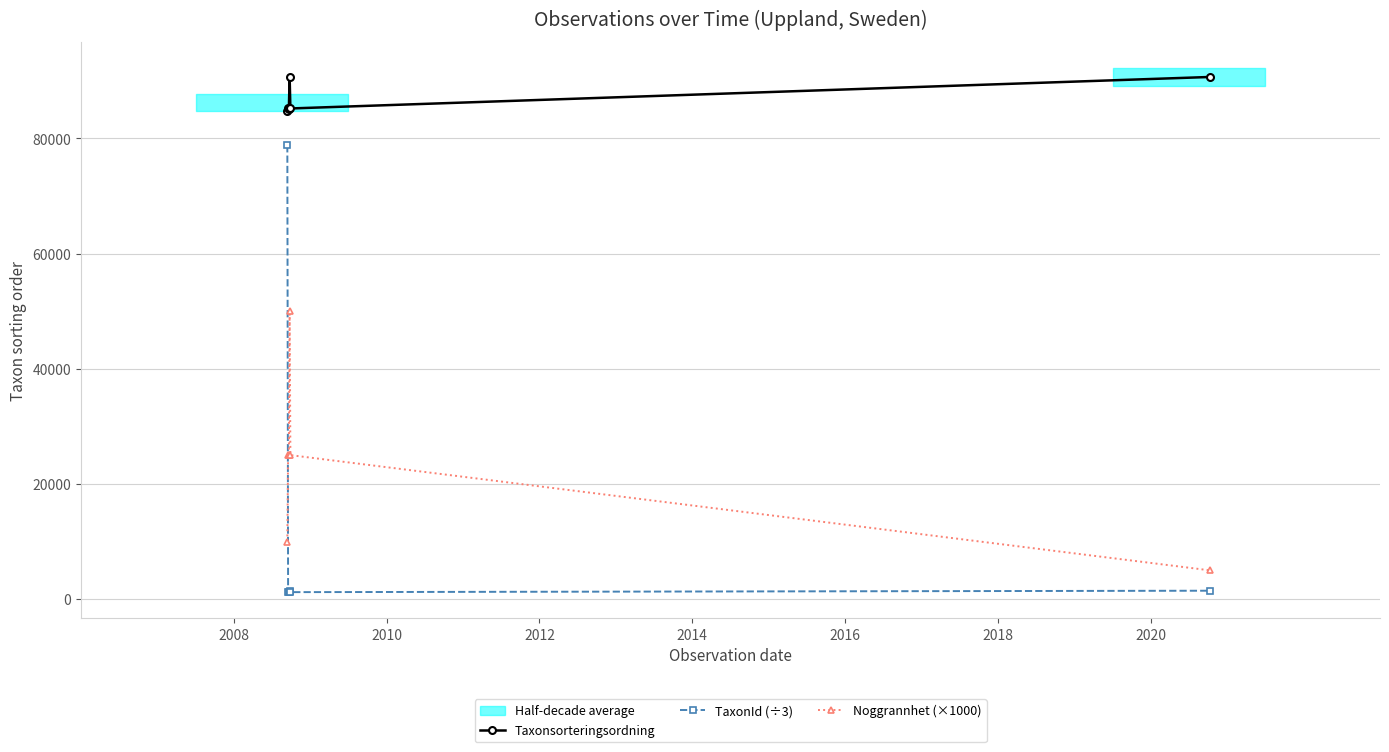

What is the minimum value for Taxonsorteringsordning?

84794.0